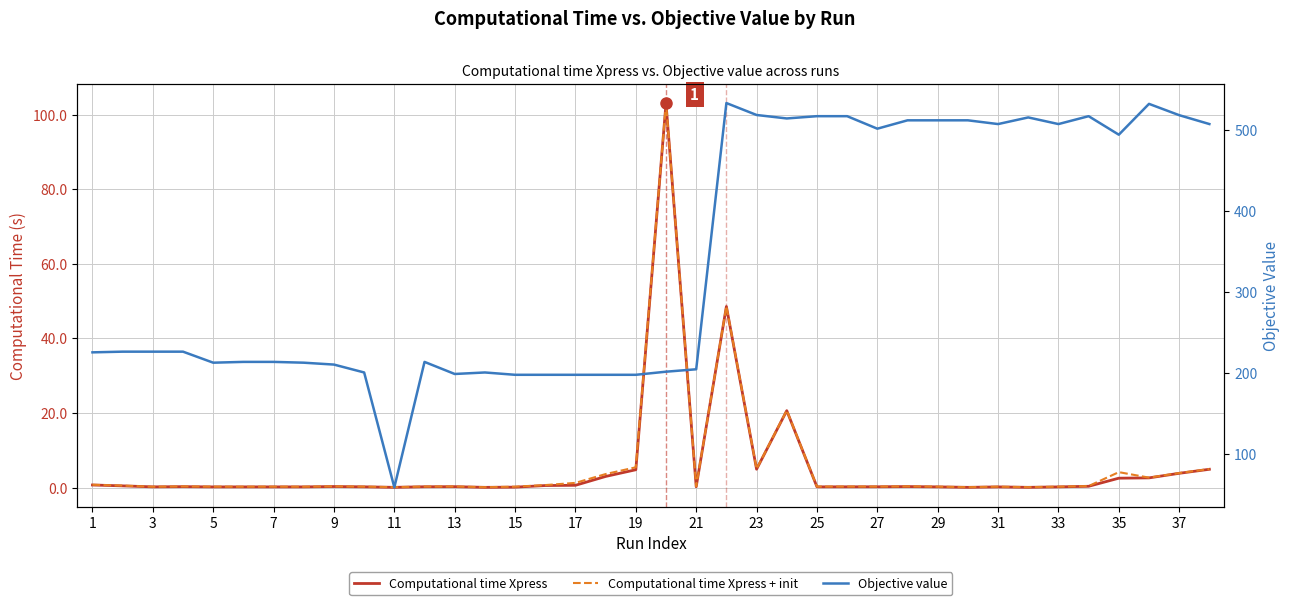

What are all the series names shown in the legend?

Computational time Xpress, Computational time Xpress + init, Objective value